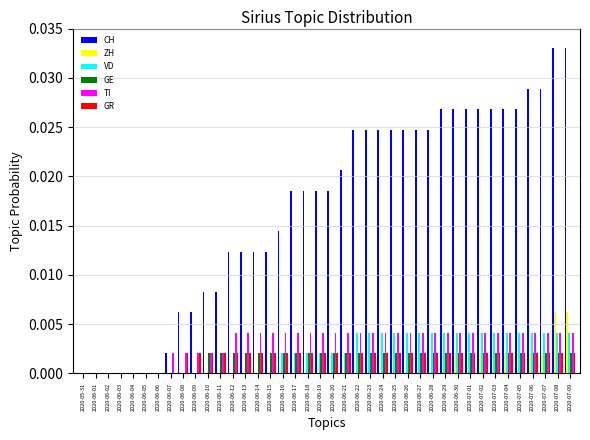

True or false: ZH has a value of 0.0 at 2020-07-09.

True